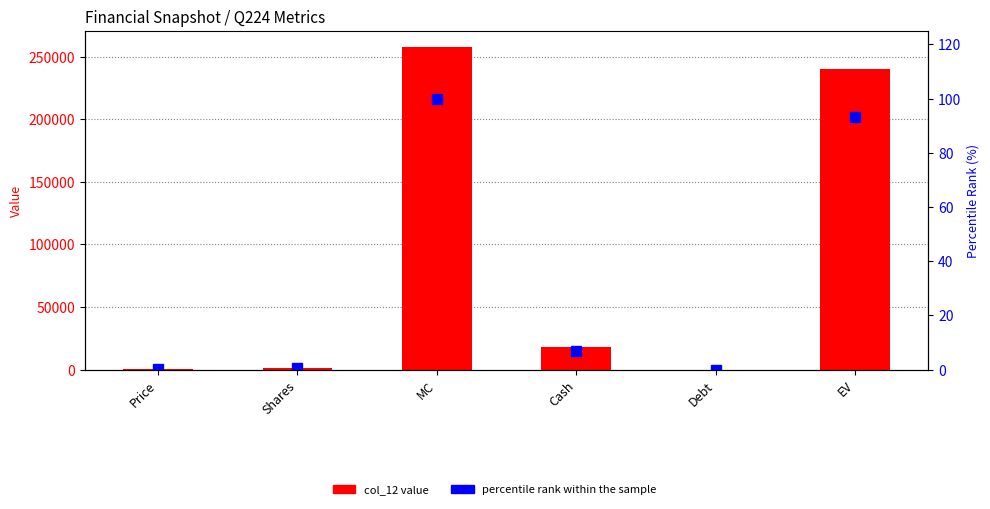

Between Shares and EV, which series saw the biggest shift?

col_12